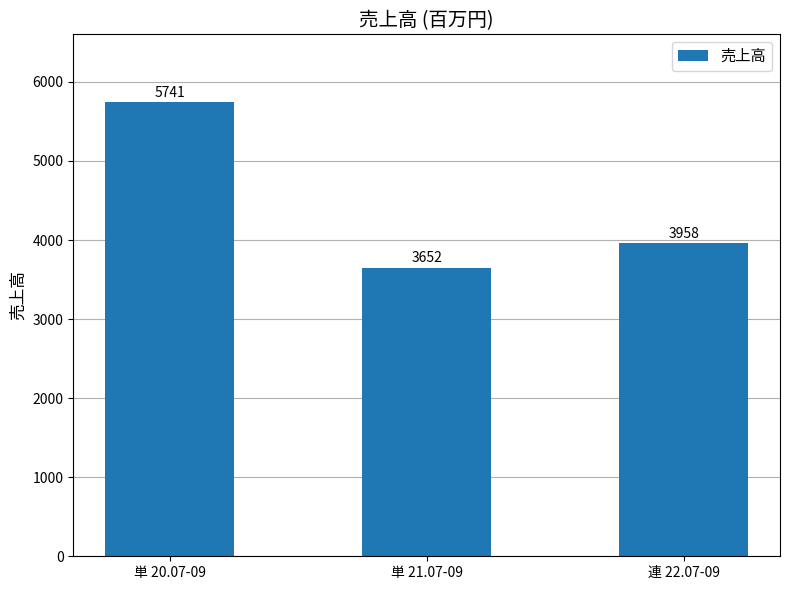

Between 単 21.07-09 and 単 20.07-09, which is larger?

単 20.07-09